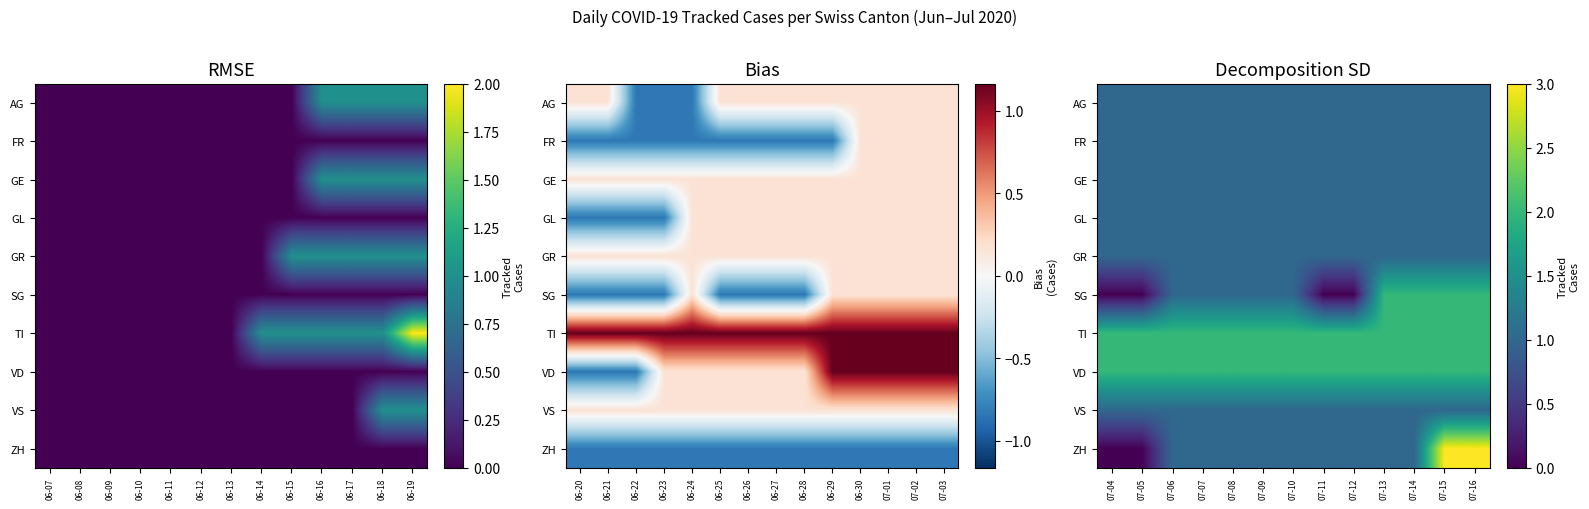

Which series has the largest range (max minus min)?

ZH